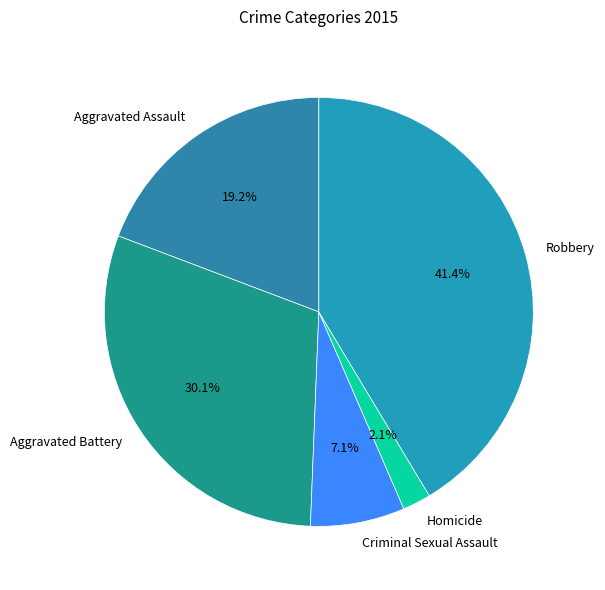

Which has a higher value, Aggravated Assault or Robbery?

Robbery